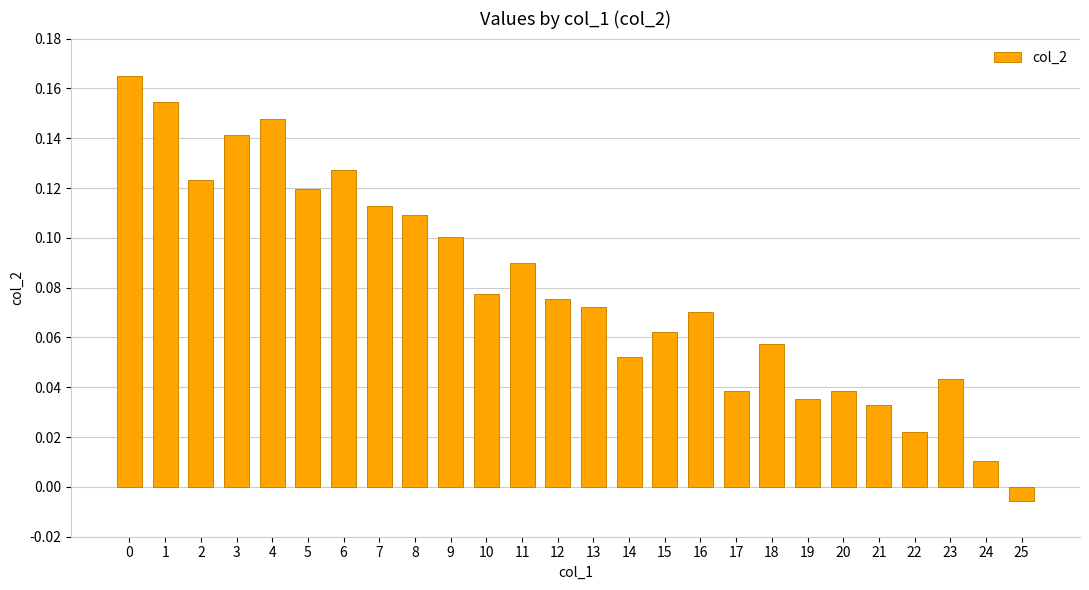

Which category has the lowest value across all series?

25